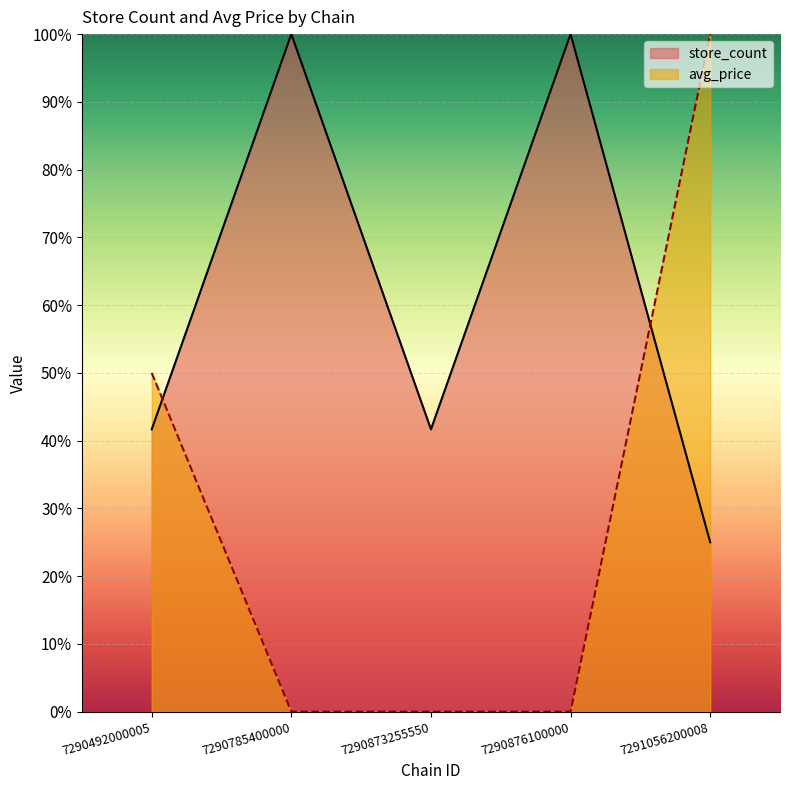

What is the average value of the avg_price series?

30.0